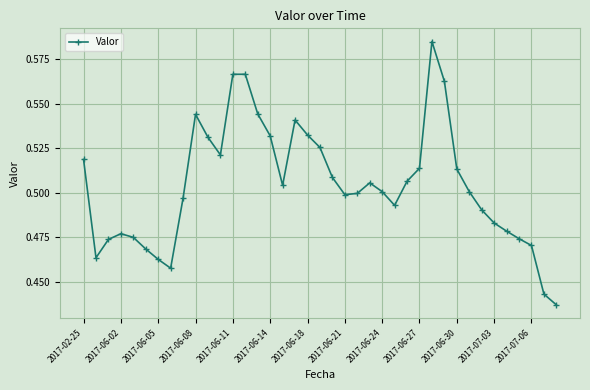

What is the sum of all values?

19.7